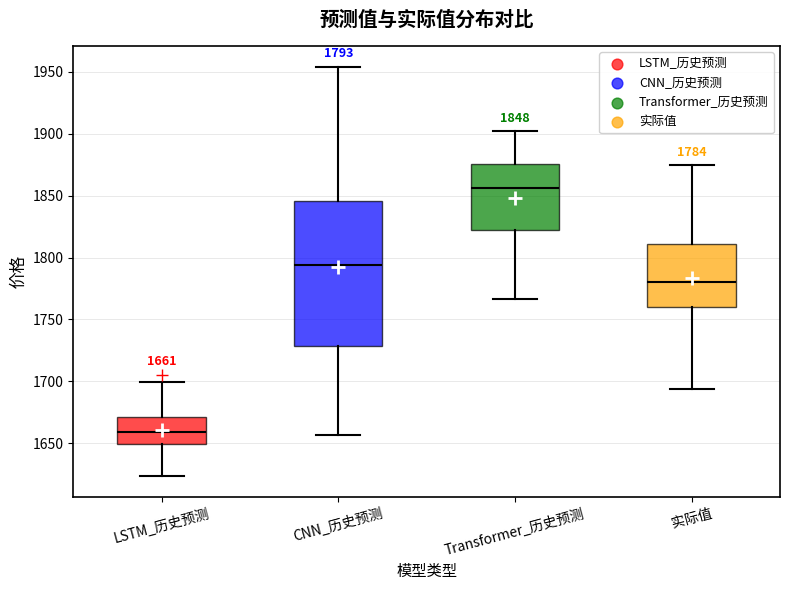

Comparing the boxes themselves (not the whiskers), which one is the tallest?

CNN_历史预测